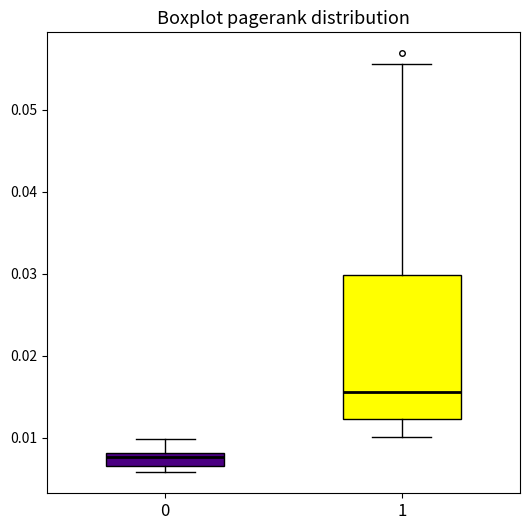

Which box's median line is the highest?

1